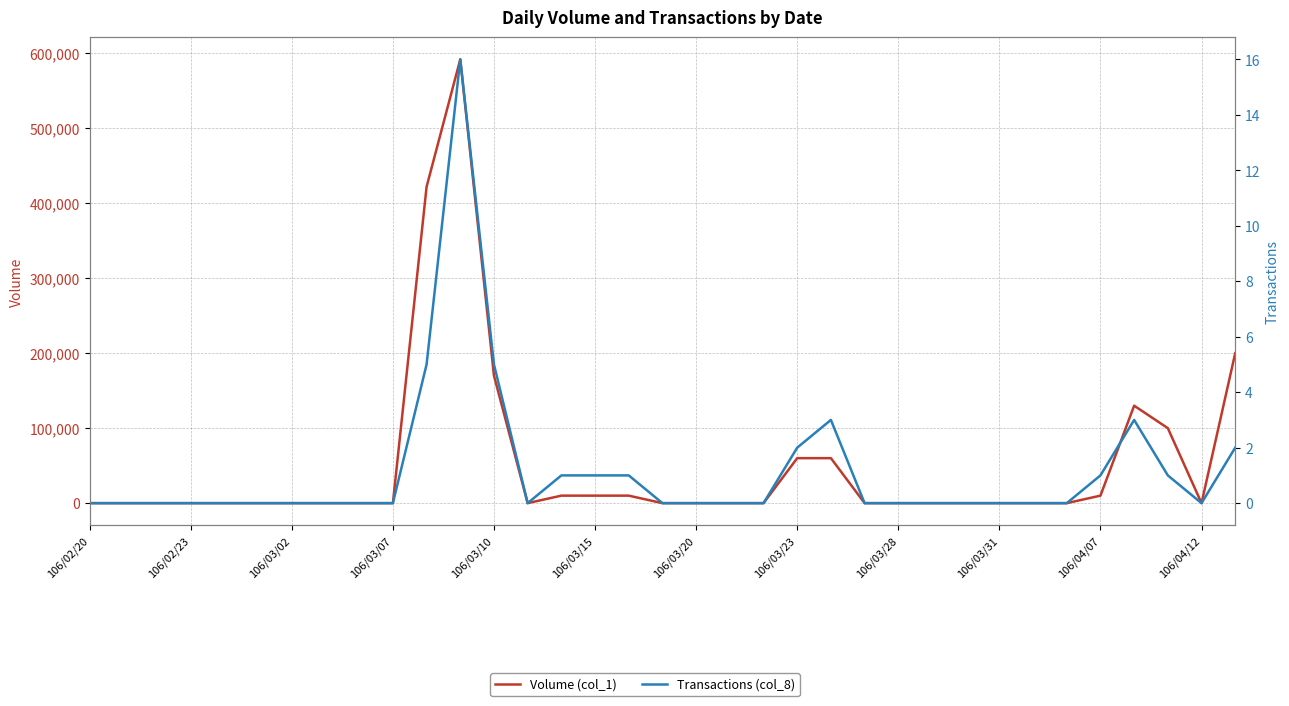

Which series has the largest total across all categories?

Volume (col_1)